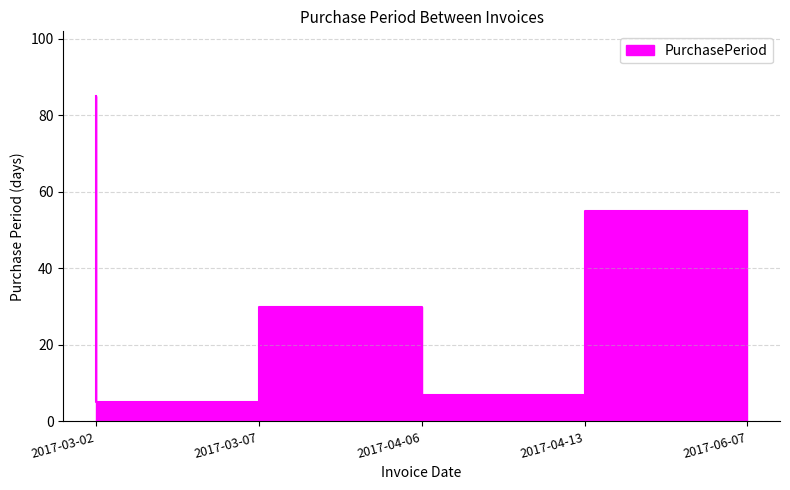

What value does the data have at 2017-04-13, to the nearest 10?

10